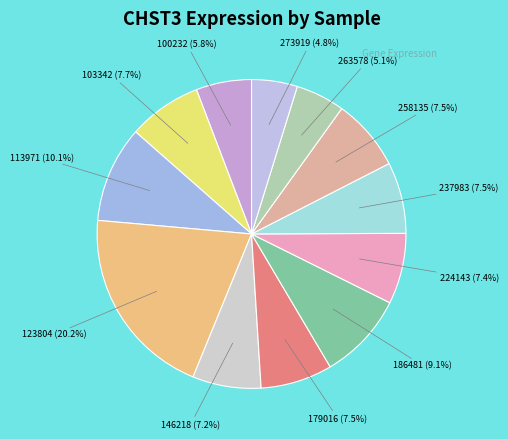

To the nearest percent, what is the difference between the largest and smallest slice percentages?

15%